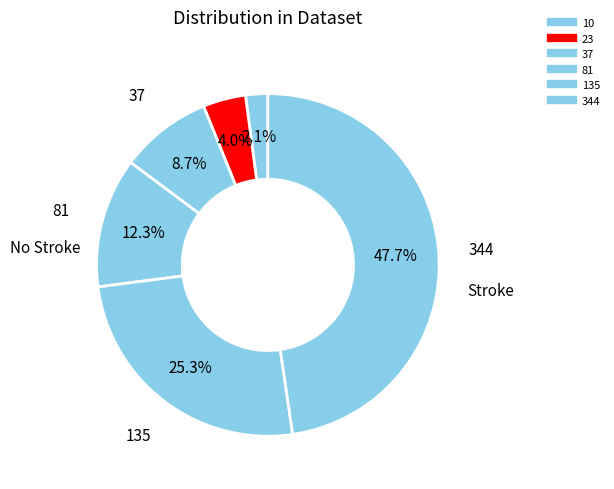

Does any single category account for the majority?

No